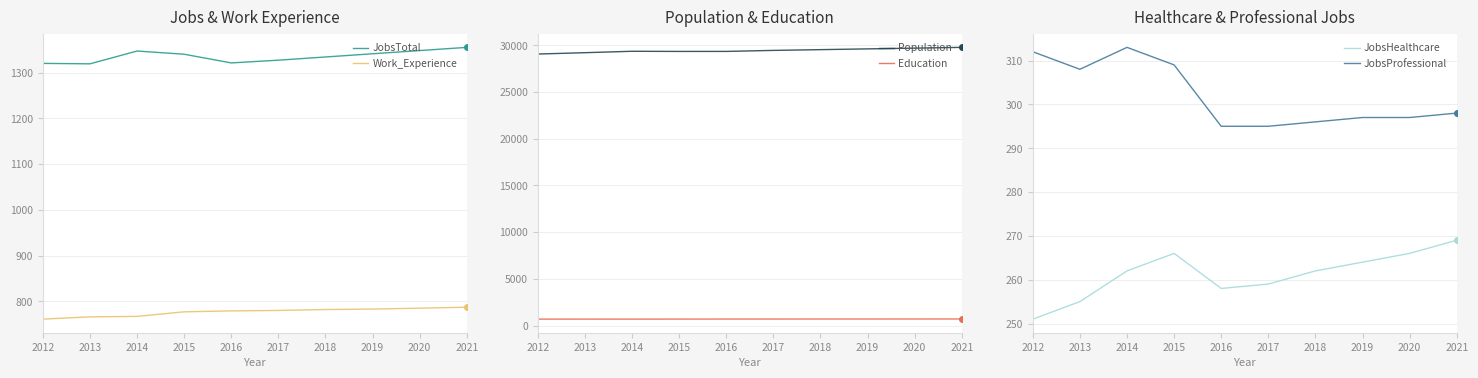

What is the spread (max minus min) of values at 2012?

28828